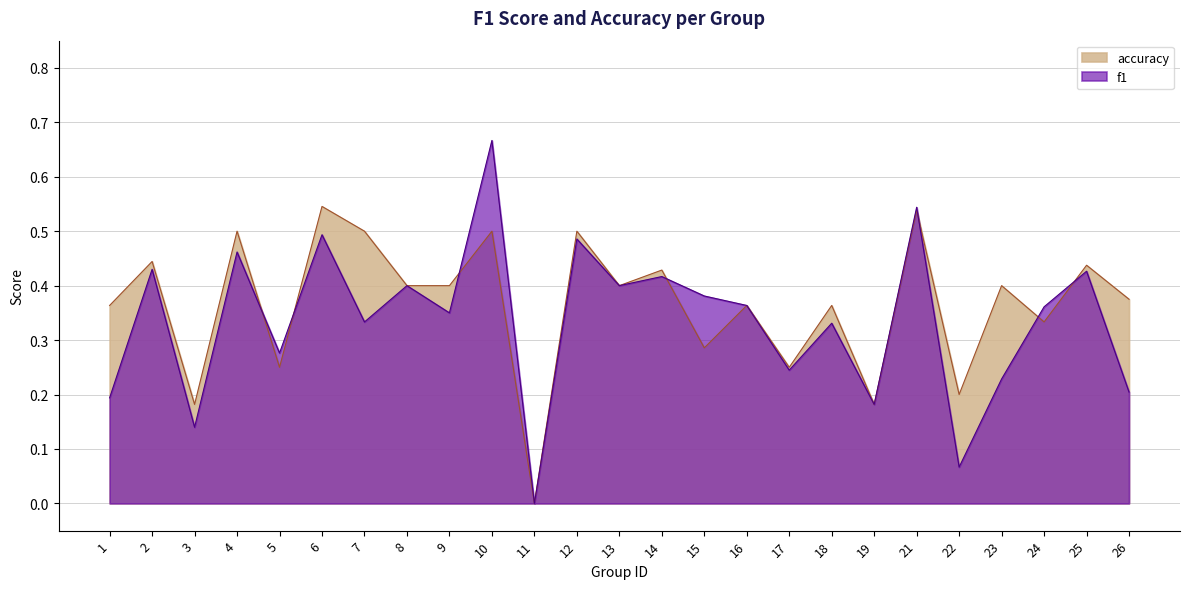

What value does the accuracy series have at 10?

0.5